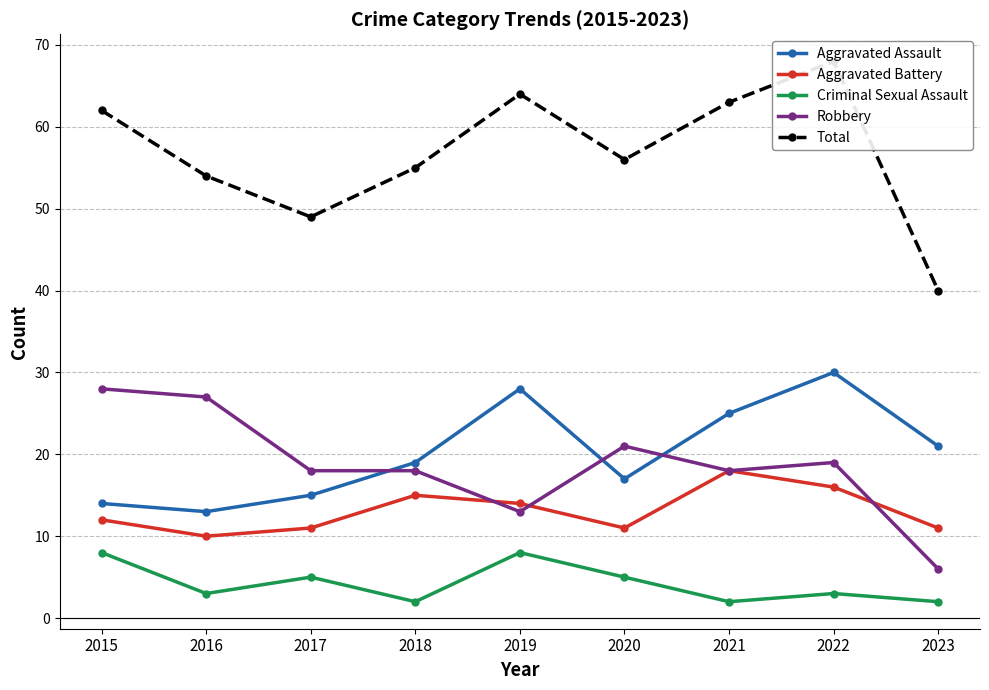

Is the value of Robbery at 2023 greater than the value of Criminal Sexual Assault at 2015?

No